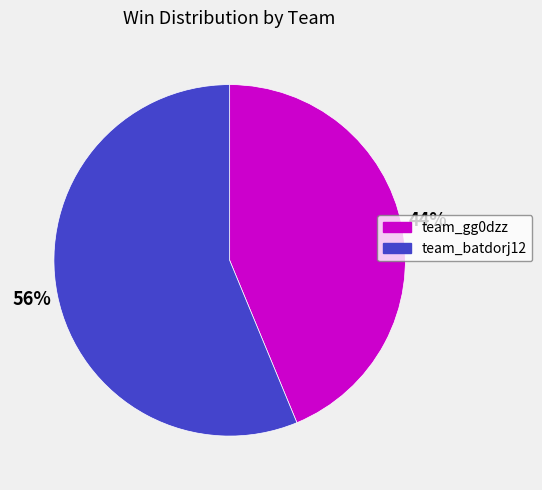

What percentage is the team_batdorj12 slice, to the nearest percent?

56%